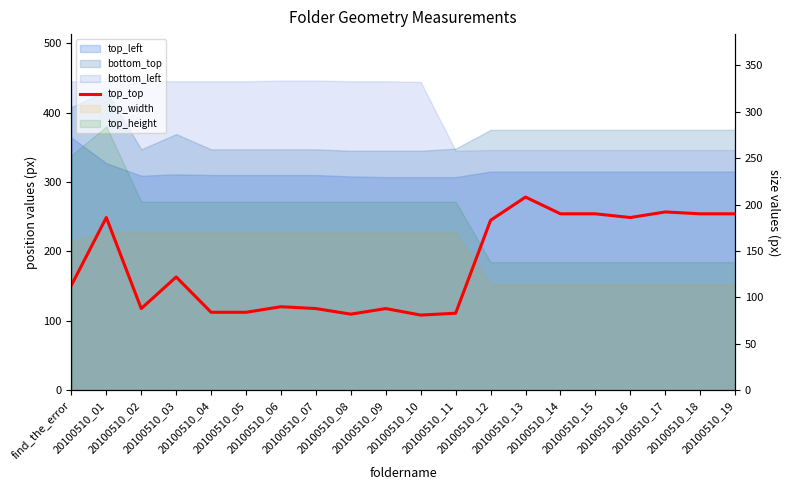

At which label is the value closest to 144?

20100510_03